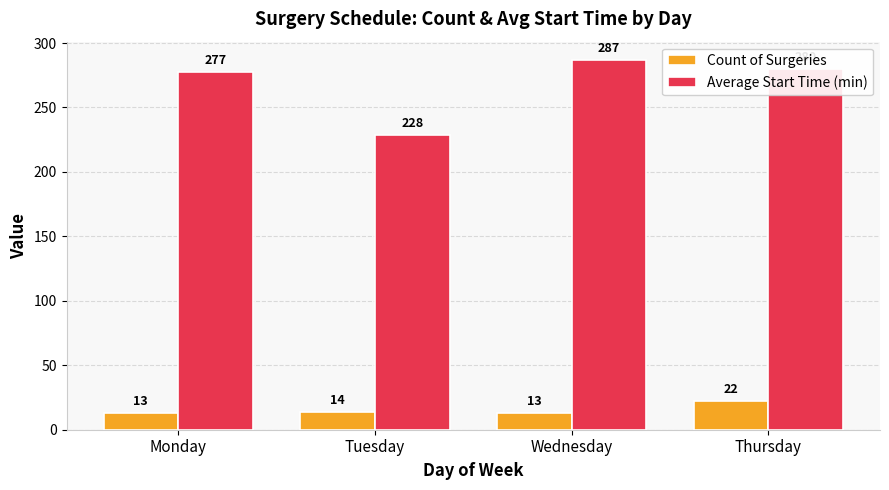

What is the difference between the highest and lowest values at Thursday?

258.0